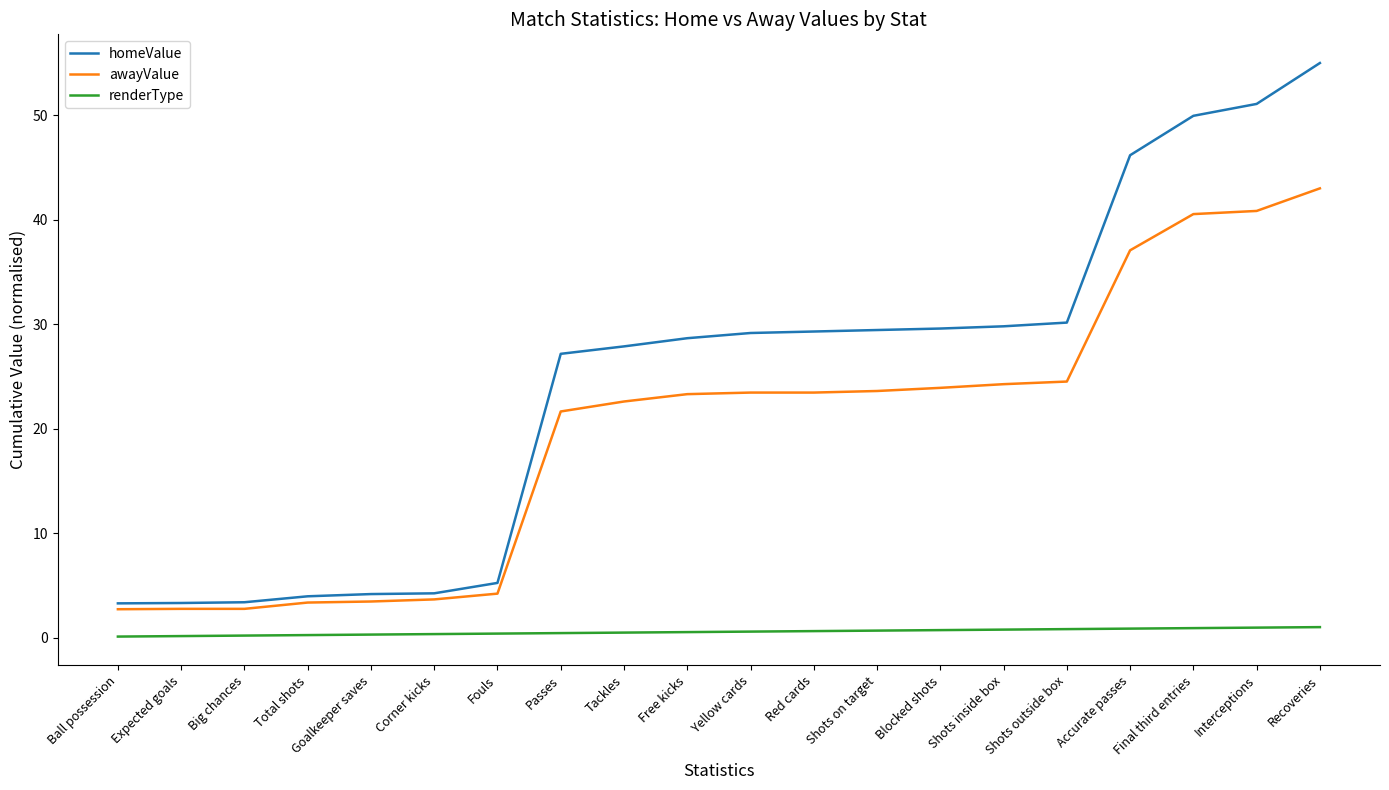

True or false: renderType and homeValue cross at least once.

False